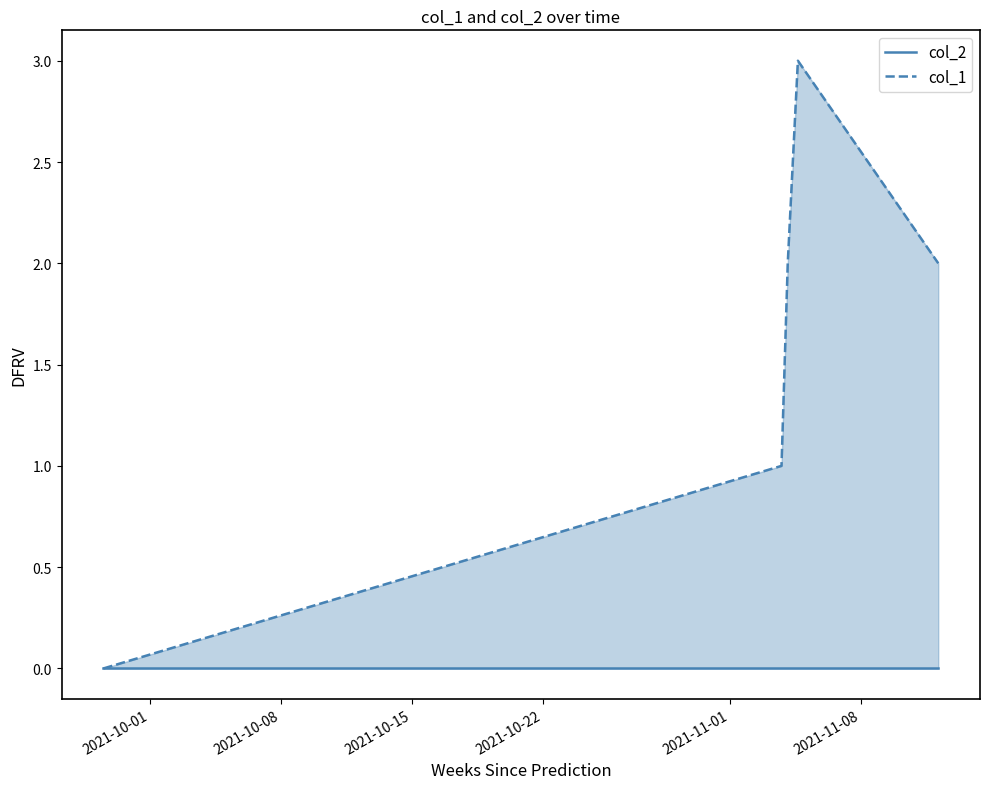

Rank the series by their maximum value, from highest to lowest.

col_1, col_2